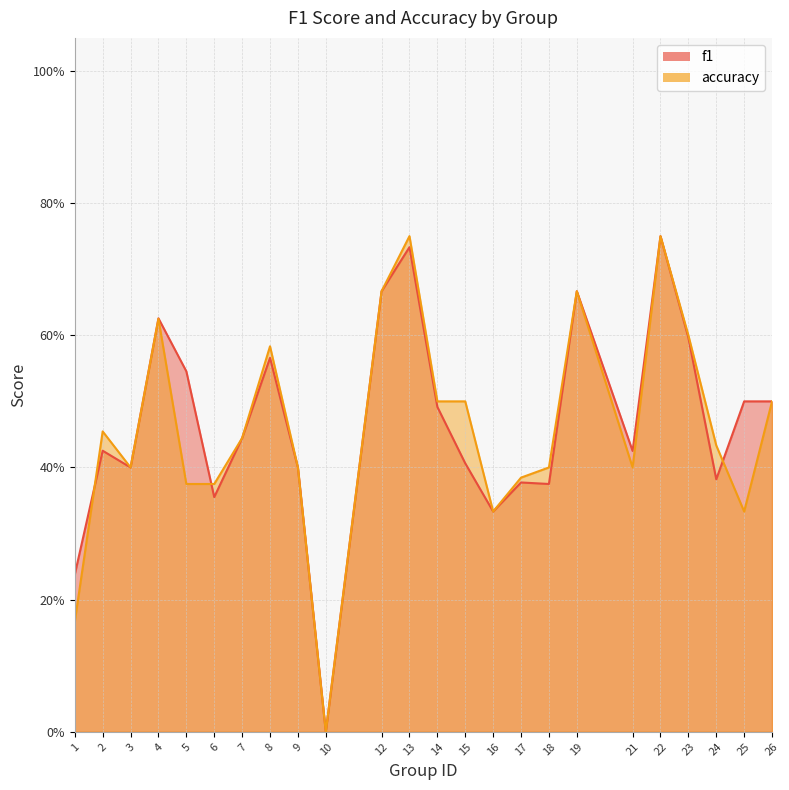

Is the value of f1 at 15 greater than the value of accuracy at 22?

No